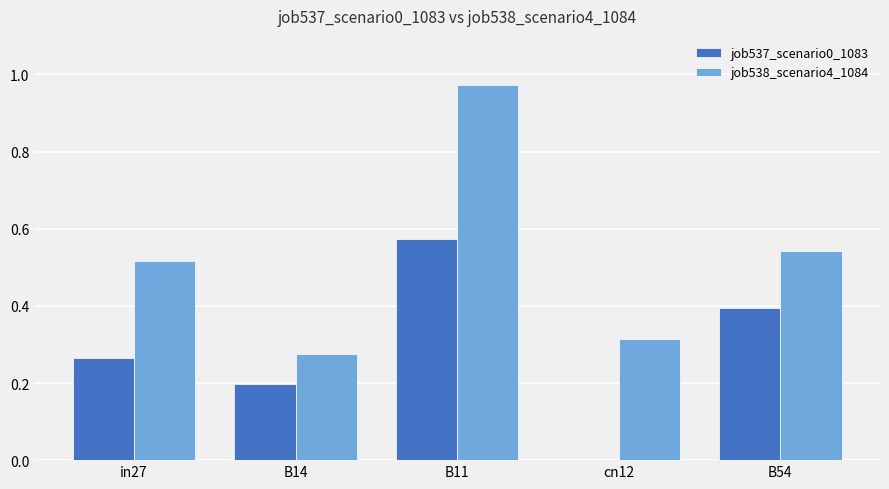

The value of job537_scenario0_1083 at in27 is 0.4. True or false?

False